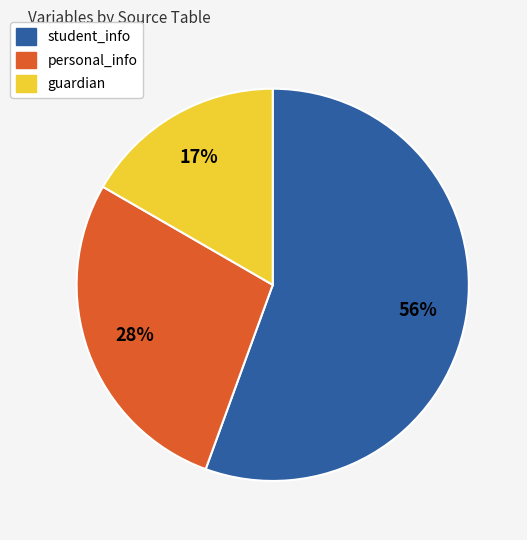

Rank the categories by value from lowest to highest.

guardian, personal_info, student_info